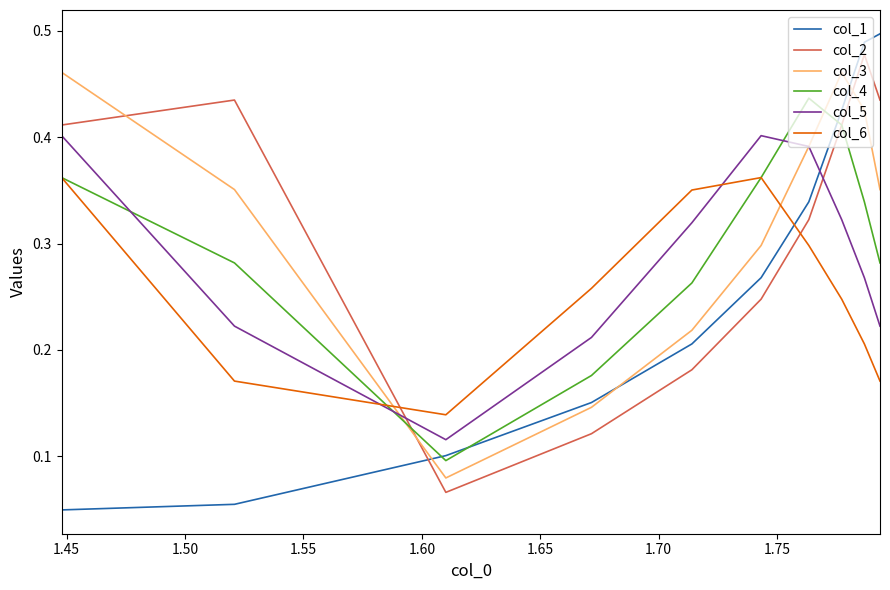

What are all the series names shown in the legend?

col_1, col_2, col_3, col_4, col_5, col_6